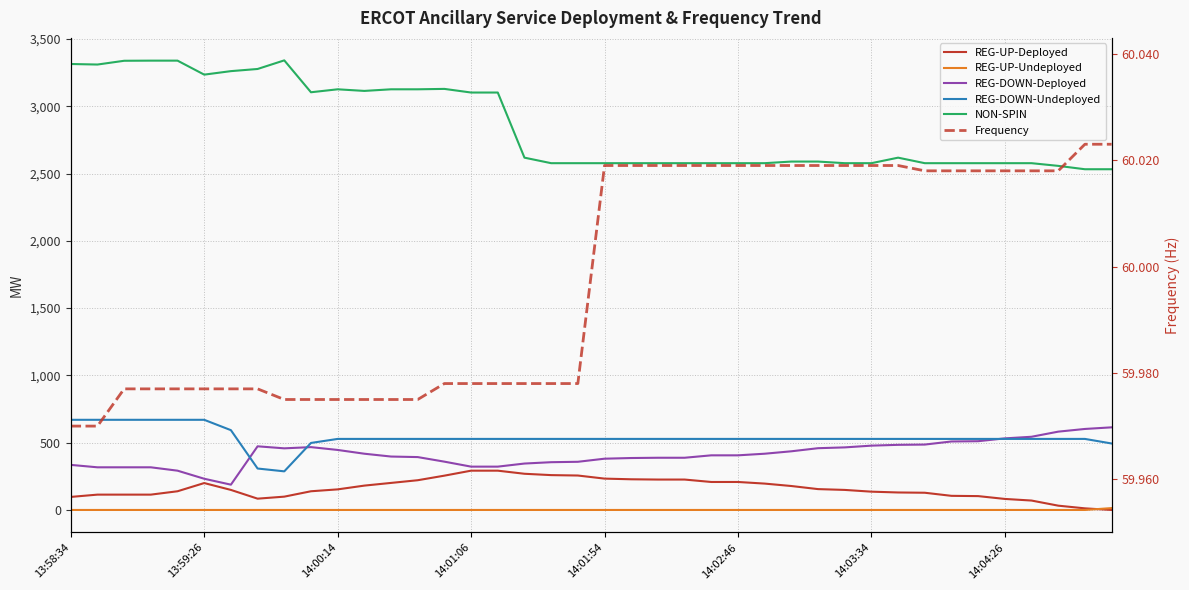

What are all the series names shown in the legend?

REG-UP-Deployed, REG-UP-Undeployed, REG-DOWN-Deployed, REG-DOWN-Undeployed, NON-SPIN, Frequency